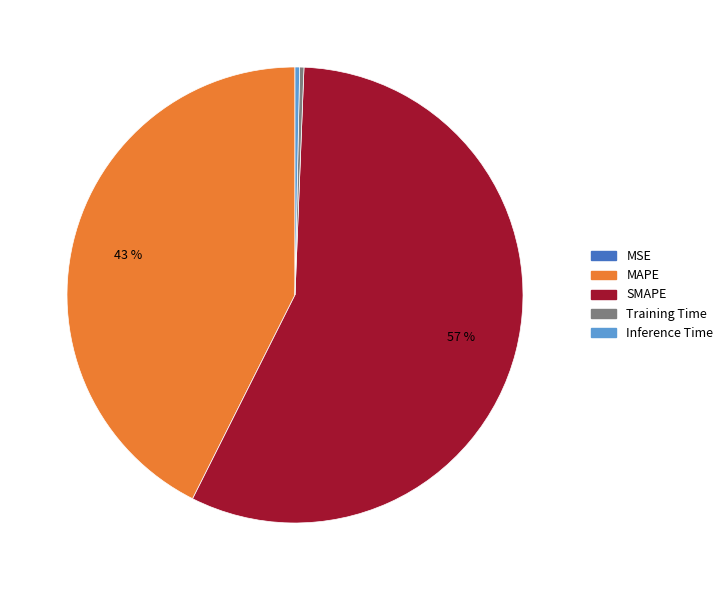

Between Inference Time and SMAPE, which is larger?

SMAPE